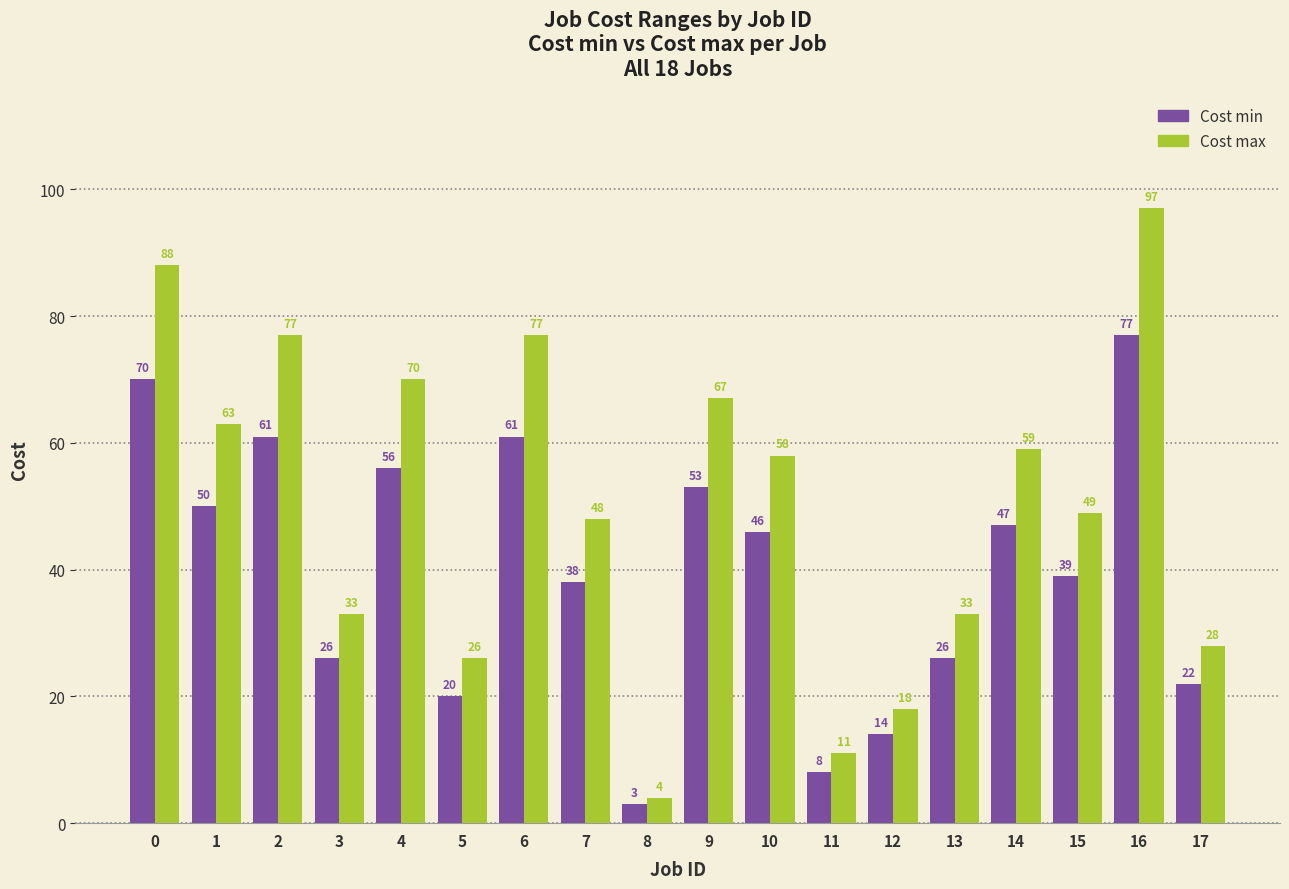

At which label does Cost max reach its peak?

16